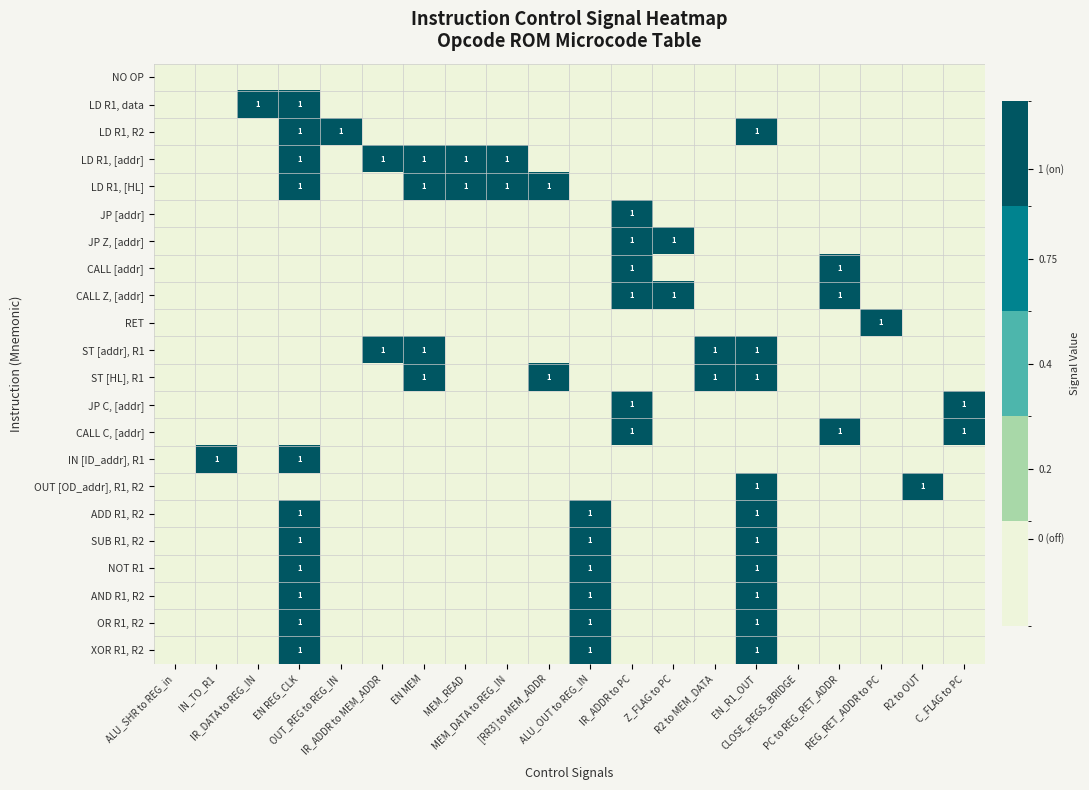

At C_FLAG to PC, list the series in order from largest to smallest.

JP C, [addr], CALL C, [addr], NO OP, LD R1, data, LD R1, R2, LD R1, [addr], LD R1, [HL], JP [addr], JP Z, [addr], CALL [addr], CALL Z, [addr], RET, ST [addr], R1, ST [HL], R1, IN [ID_addr], R1, OUT [OD_addr], R1, R2, ADD R1, R2, SUB R1, R2, NOT R1, AND R1, R2, OR R1, R2, XOR R1, R2